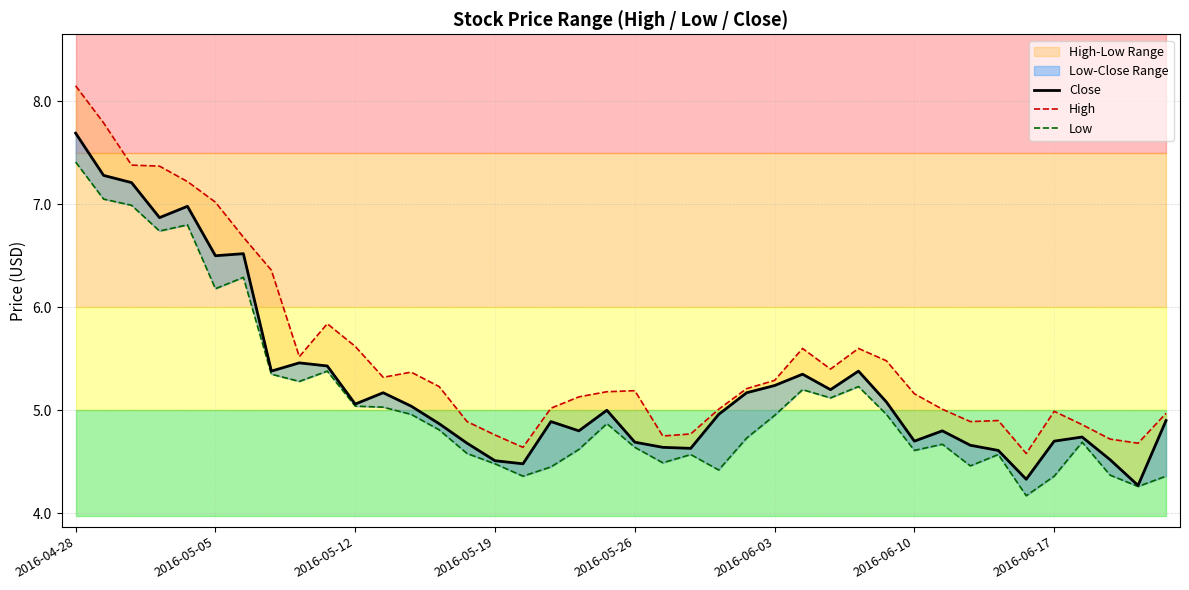

True or false: Low has more than 0 points higher than both neighbors.

True